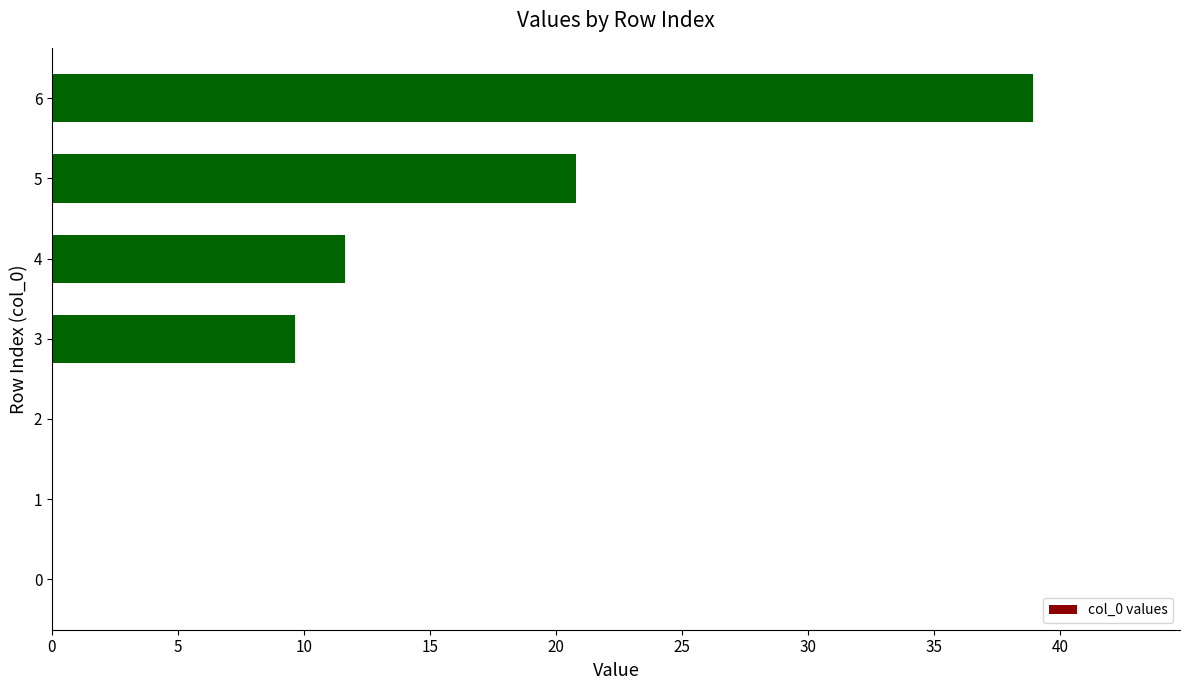

At which label is the value closest to 19?

5